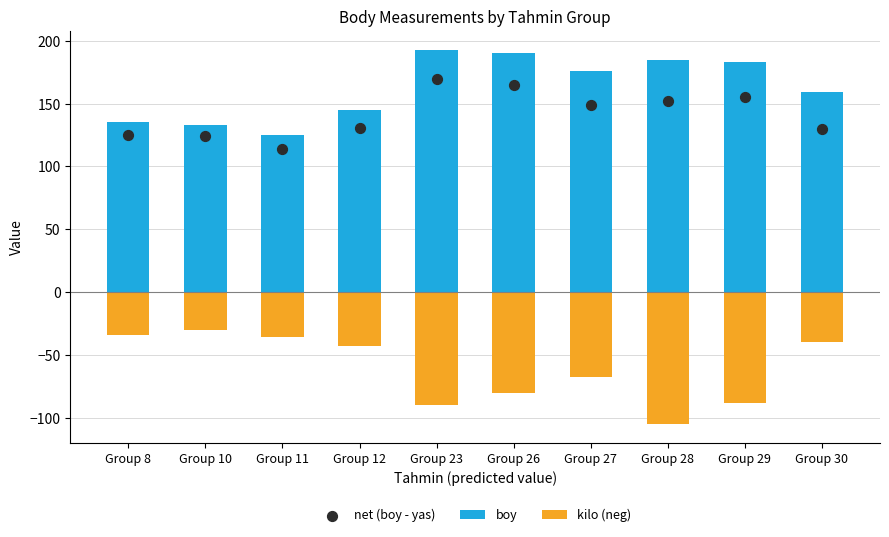

What are all the series names shown in the legend?

boy, kilo (neg), net (boy - yas)